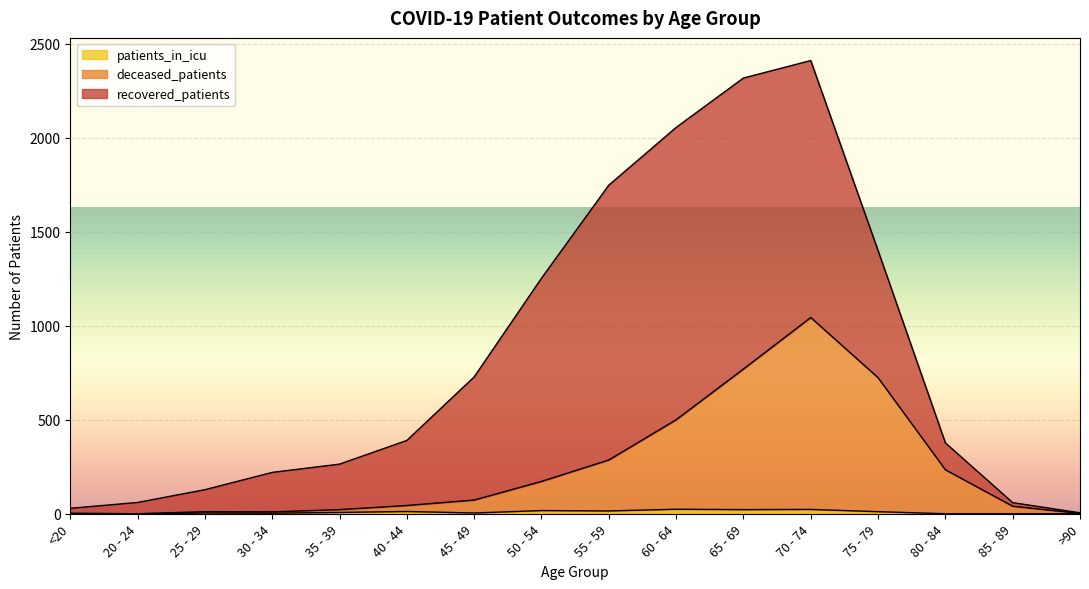

Which has a higher value, 40 - 44 or 25 - 29?

40 - 44